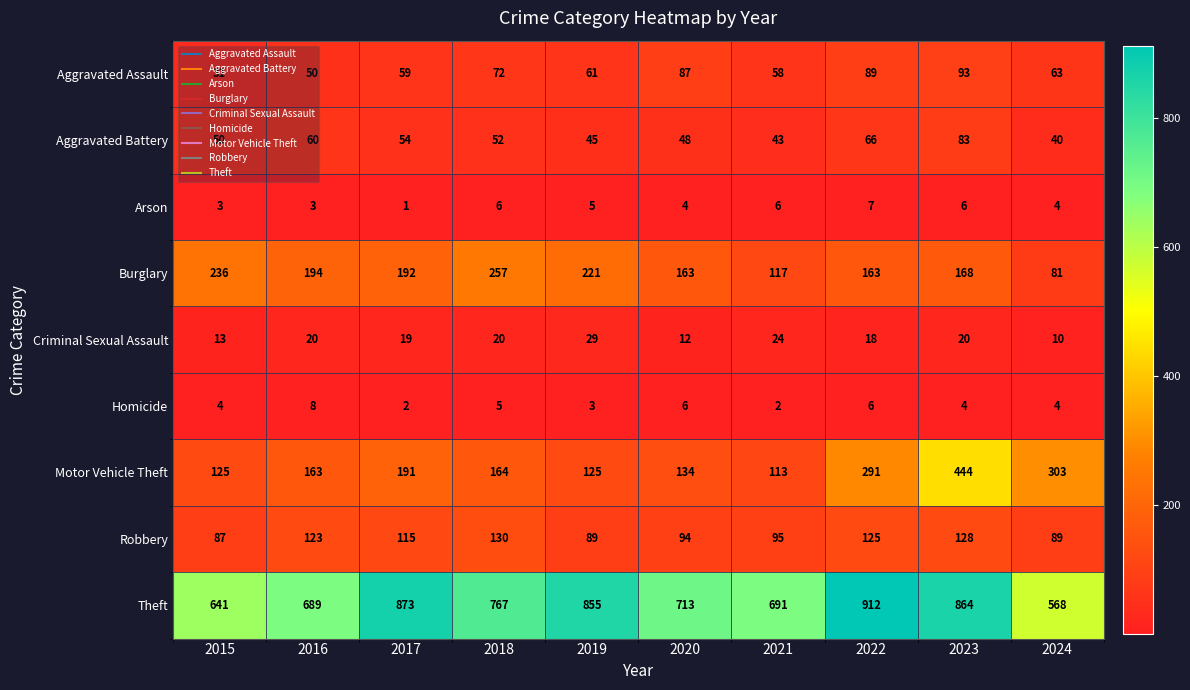

At how many categories does at least one series exceed 207?

10